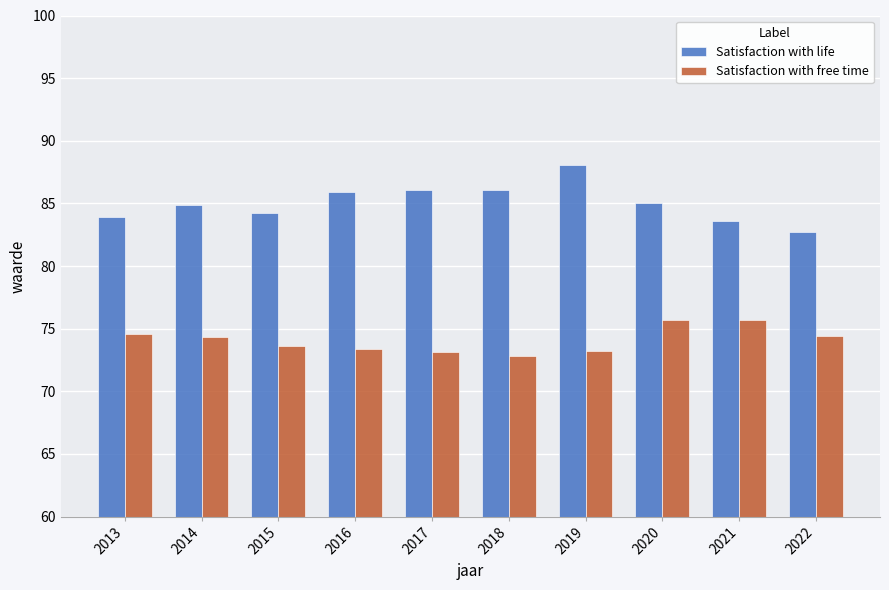

Read the Satisfaction with free time value at 2015.

73.6